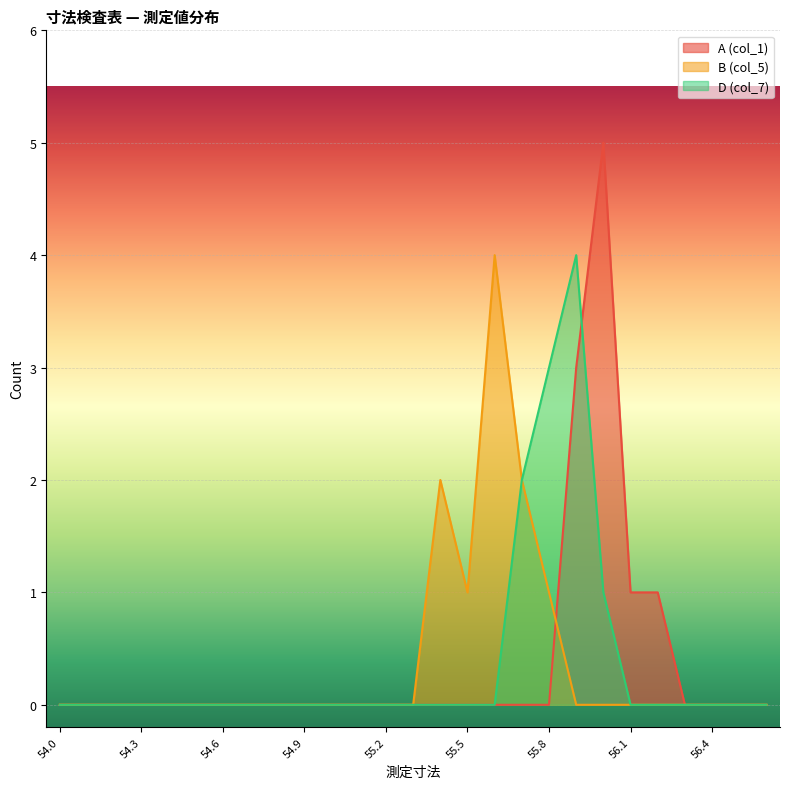

How many D (col_7) values are between 0 and 1?

24